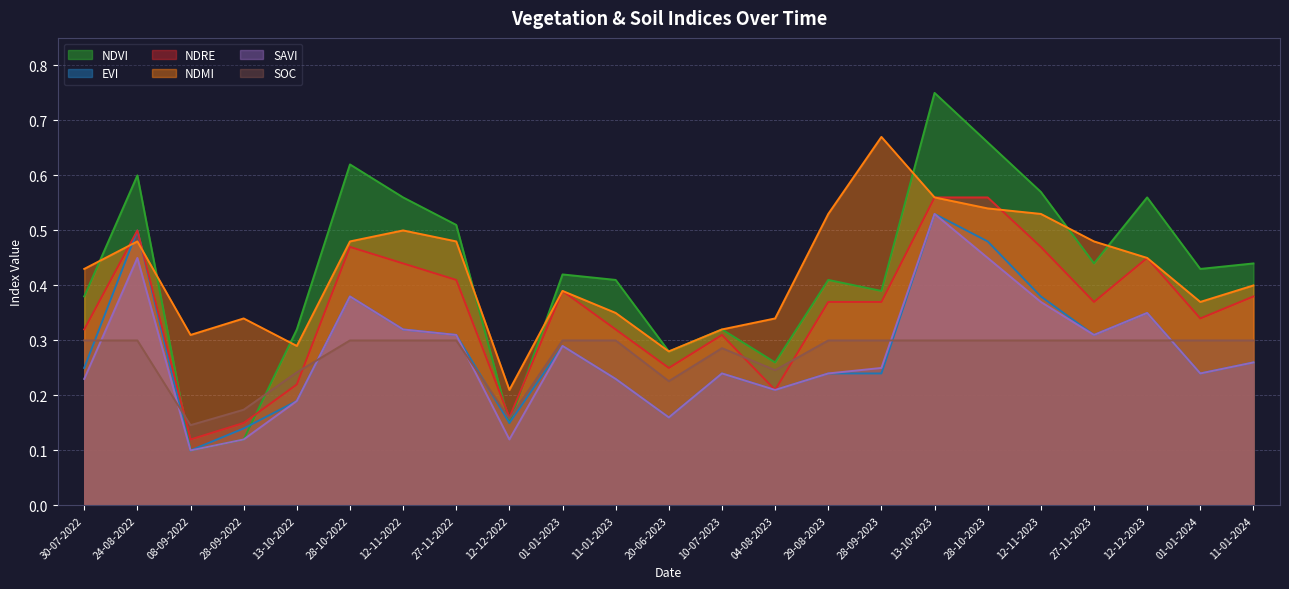

Which series has the widest spread of values?

NDVI